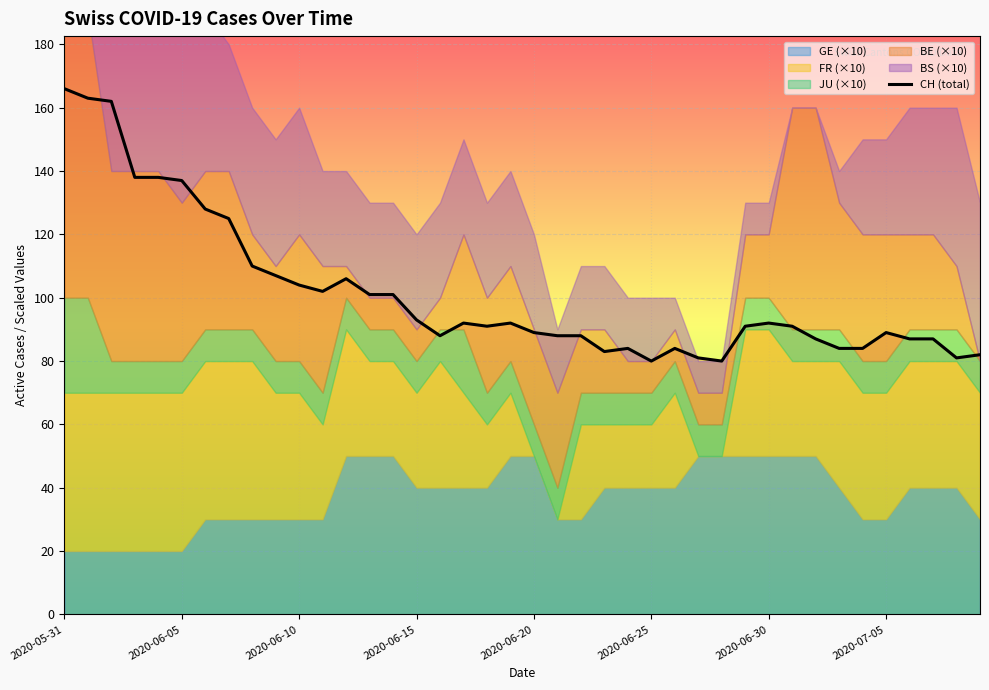

What is the minimum value for CH (total)?

80